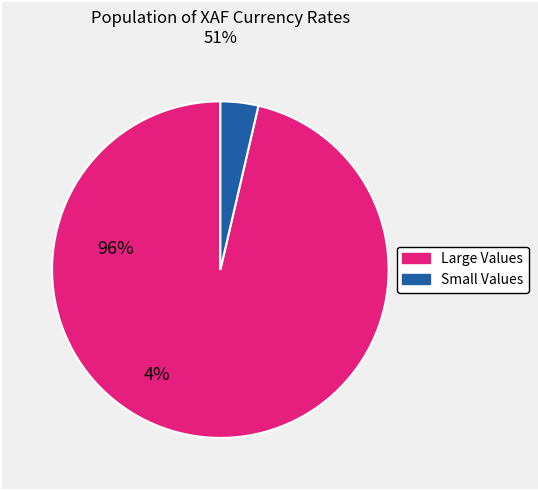

Is there any slice that represents more than half of the pie?

Yes